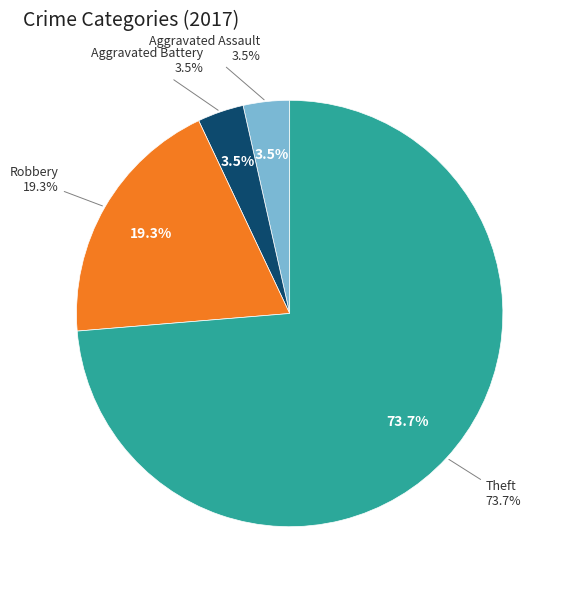

How many segments does this pie chart have?

4